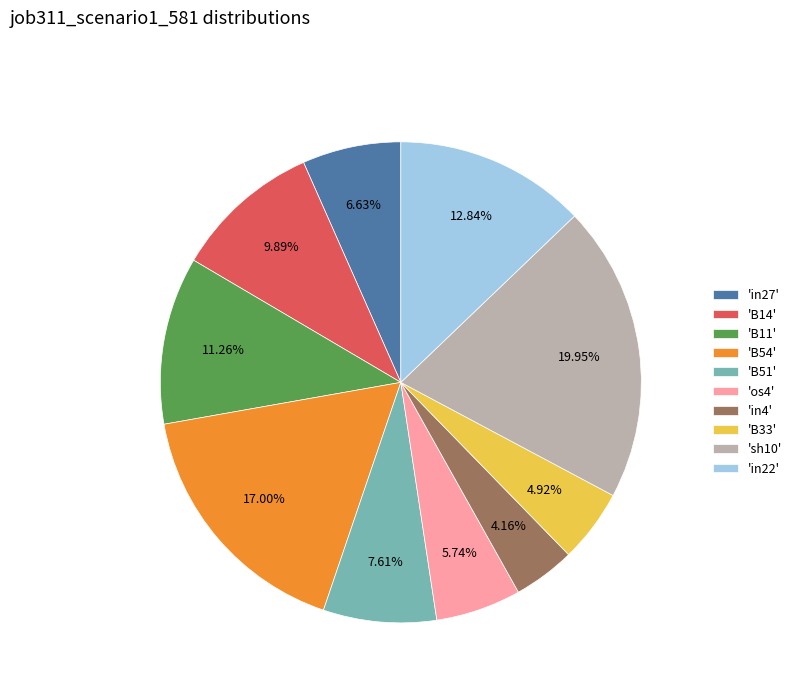

Which has a higher value, 'B33' or 'in4'?

'B33'